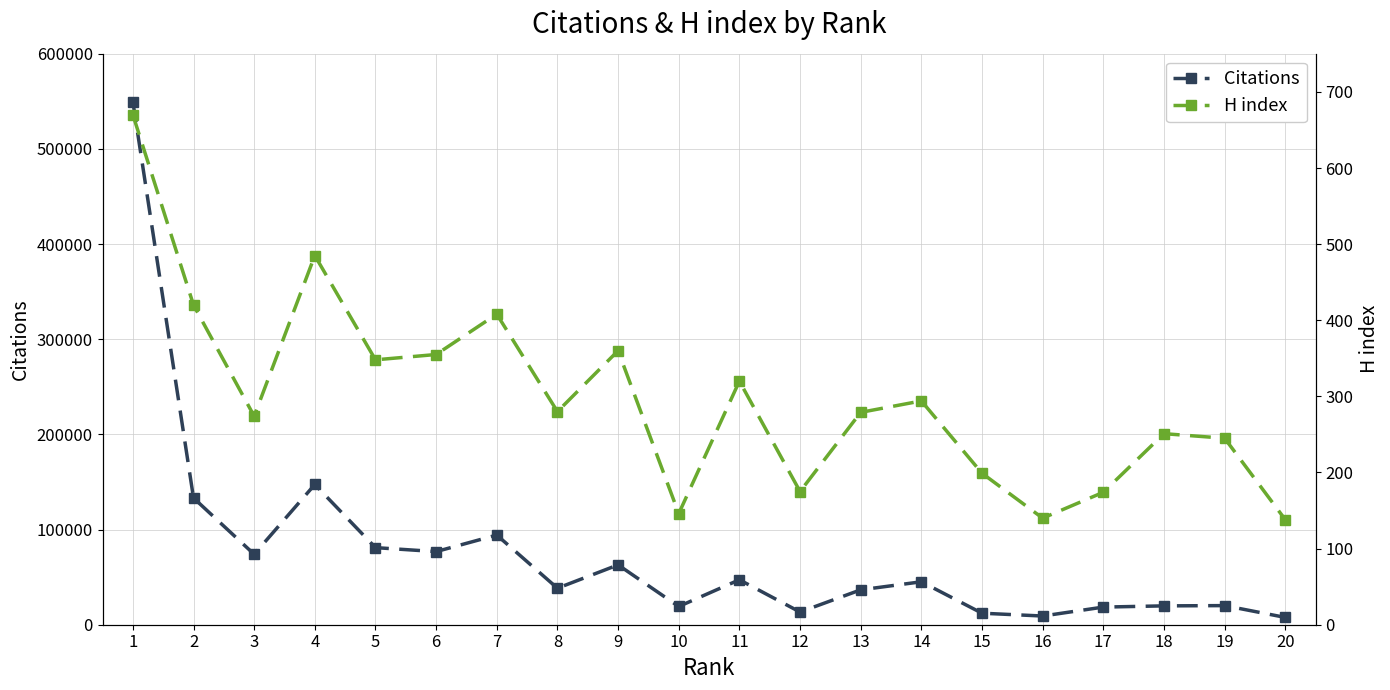

What is the sum of all H index values?

5961